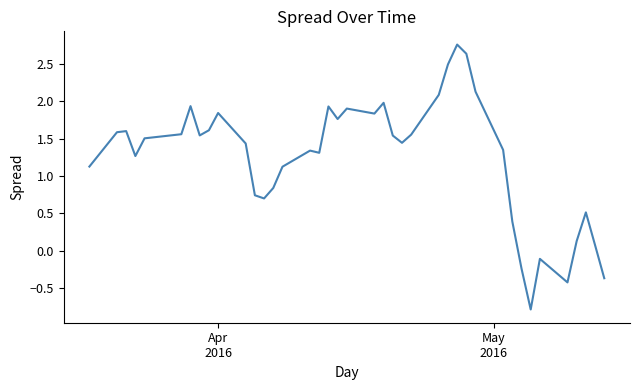

How many values are below 1?

12